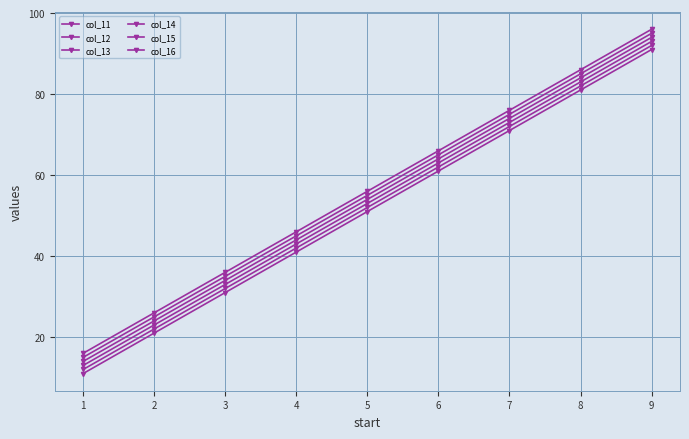

At 7, list the series in order from smallest to largest.

col_11, col_12, col_13, col_14, col_15, col_16